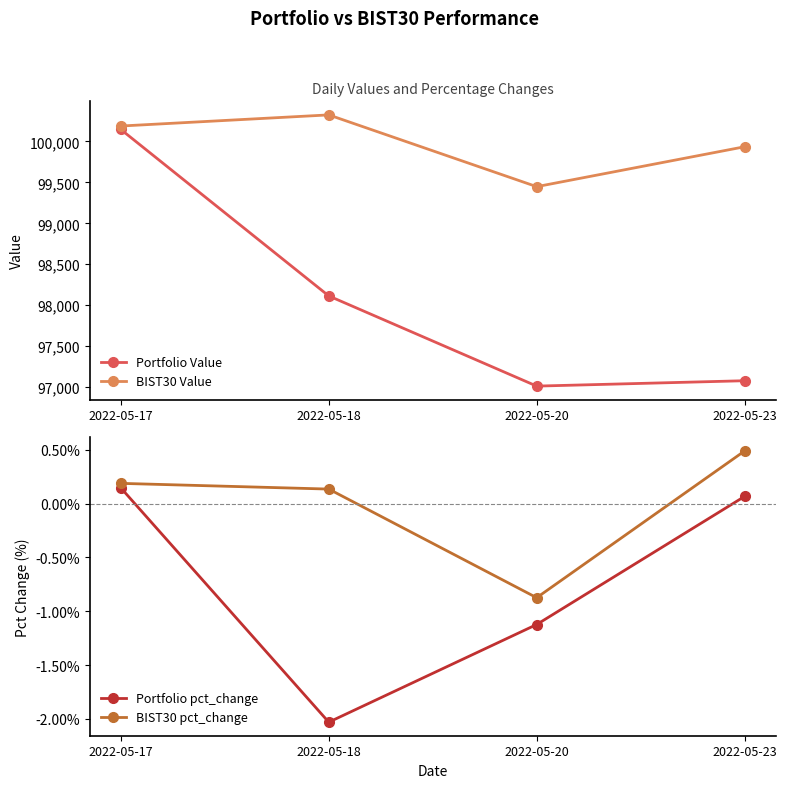

Where does the Portfolio Value series first go above 98113?

2022-05-17